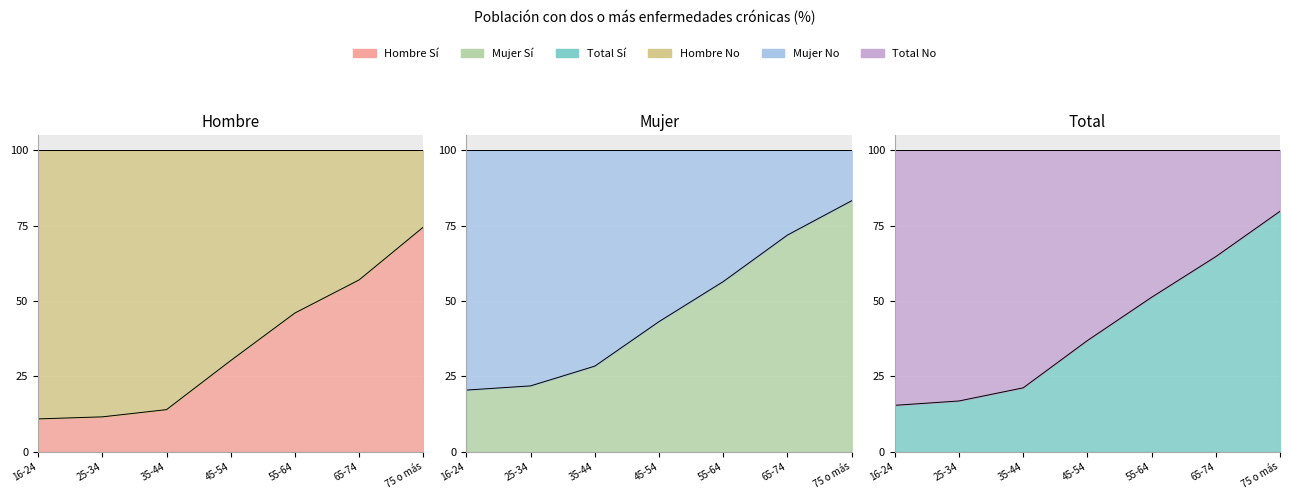

Reading left to right, list all the values displayed in this chart.

Hombre Sí: 16-24=0.1	25-34=0.1	35-44=0.1	45-54=0.3	55-64=0.5	65-74=0.6	75 o más=0.7
Mujer Sí: 16-24=0.2	25-34=0.2	35-44=0.3	45-54=0.4	55-64=0.6	65-74=0.7	75 o más=0.8
Total Sí: 16-24=0.2	25-34=0.2	35-44=0.2	45-54=0.4	55-64=0.5	65-74=0.6	75 o más=0.8